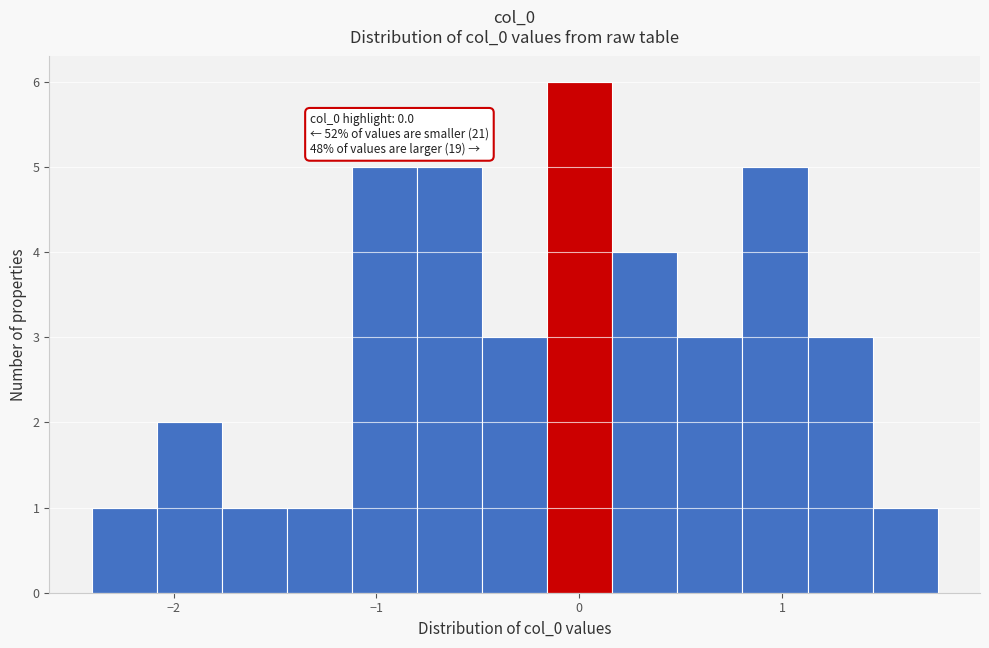

Around what value on the x-axis is the tallest bar? Give the approximate position of its centre, as read against the axis.

0.0